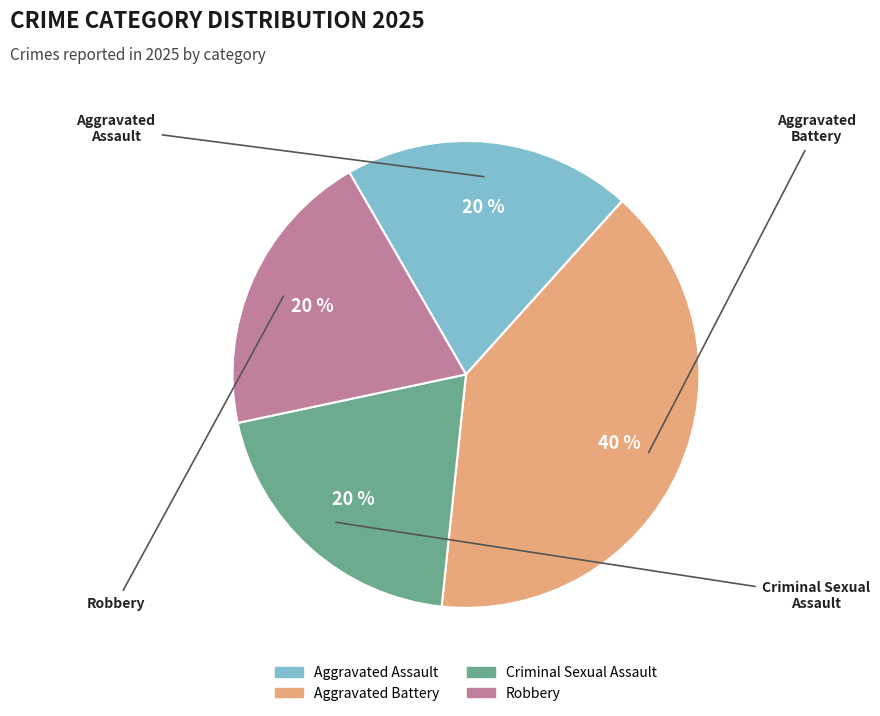

What is the ratio of the value at Criminal Sexual Assault to the value at Robbery?

1.0